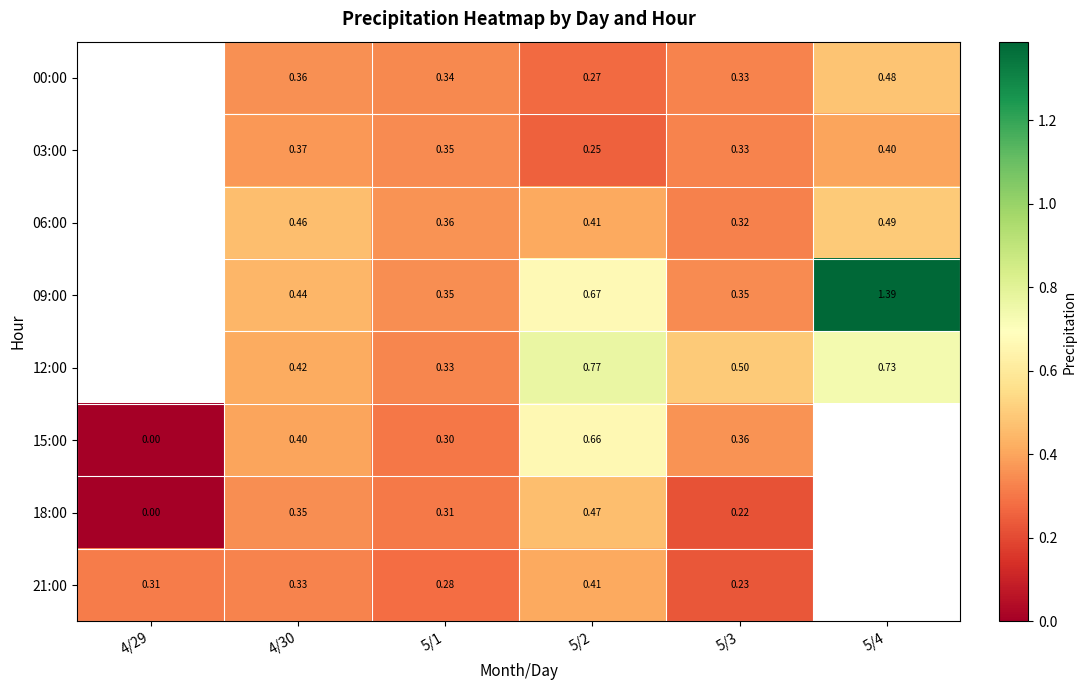

How many categories are shown in the chart?

6